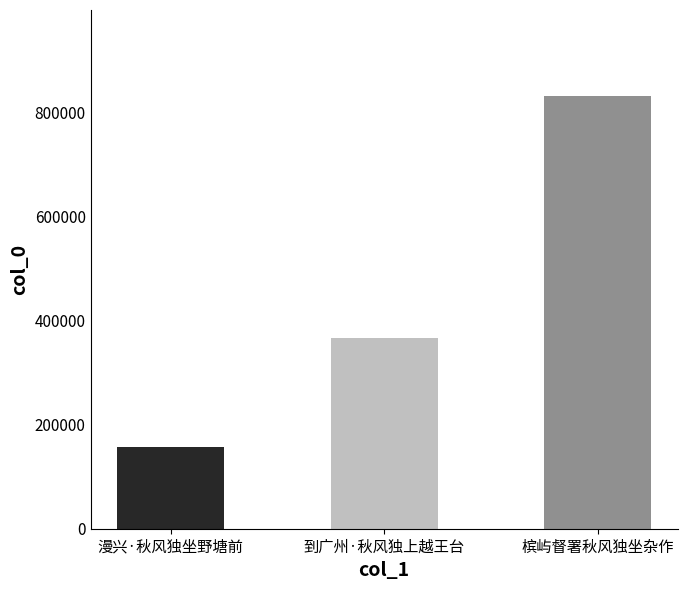

Rank the categories by value from highest to lowest.

槟屿督署秋风独坐杂作, 到广州·秋风独上越王台, 漫兴·秋风独坐野塘前